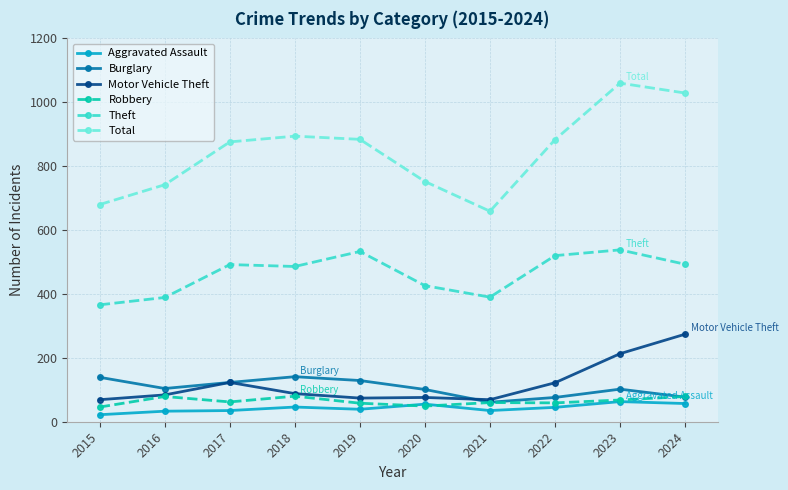

What are all the series names shown in the legend?

Aggravated Assault, Burglary, Motor Vehicle Theft, Robbery, Theft, Total